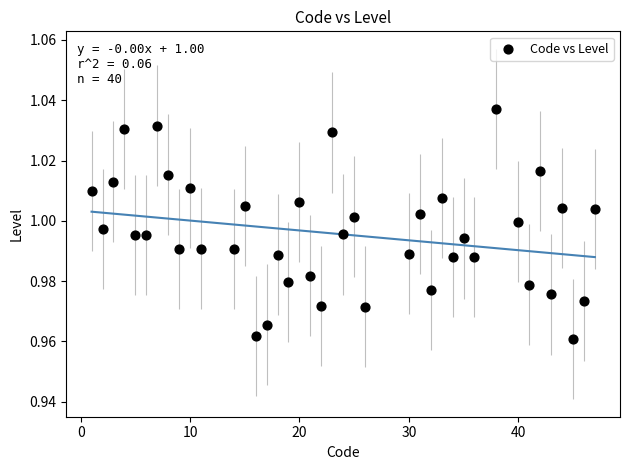

What is the range of X values (max minus min)?

46.0